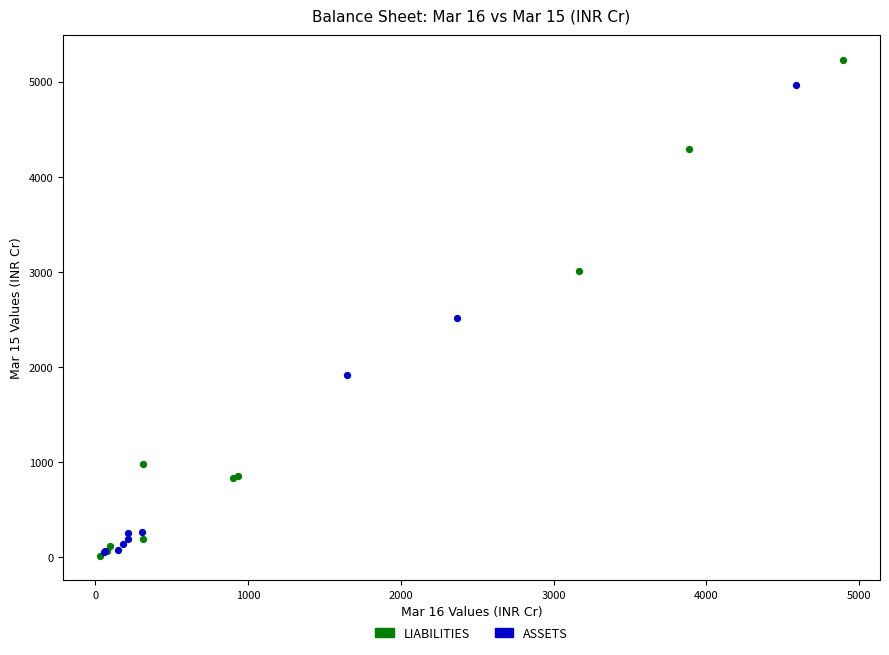

Which series has the largest Y range (max minus min)?

LIABILITIES